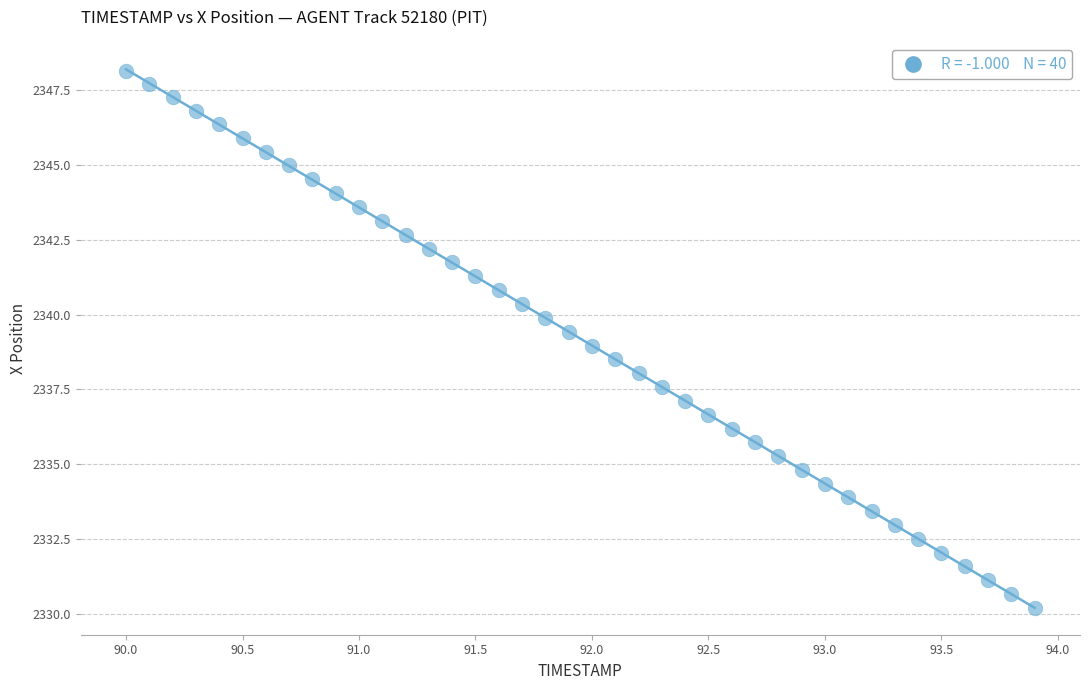

What is the range of X values (max minus min)?

3.9